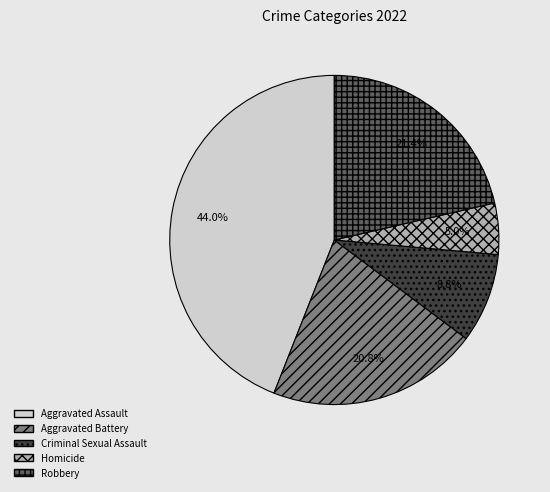

To the nearest percent, what is the combined percentage of Criminal Sexual Assault and Aggravated Assault?

53%